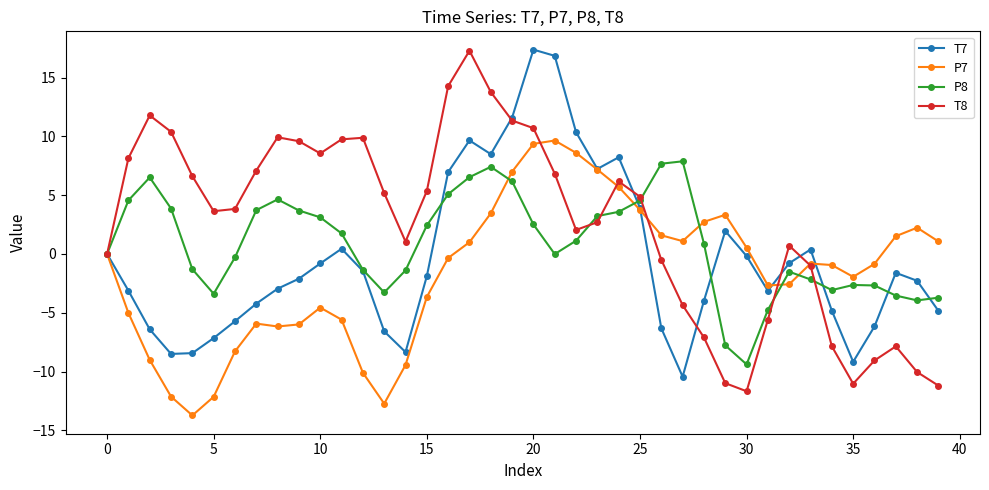

What is the minimum value shown in the chart?

-13.7